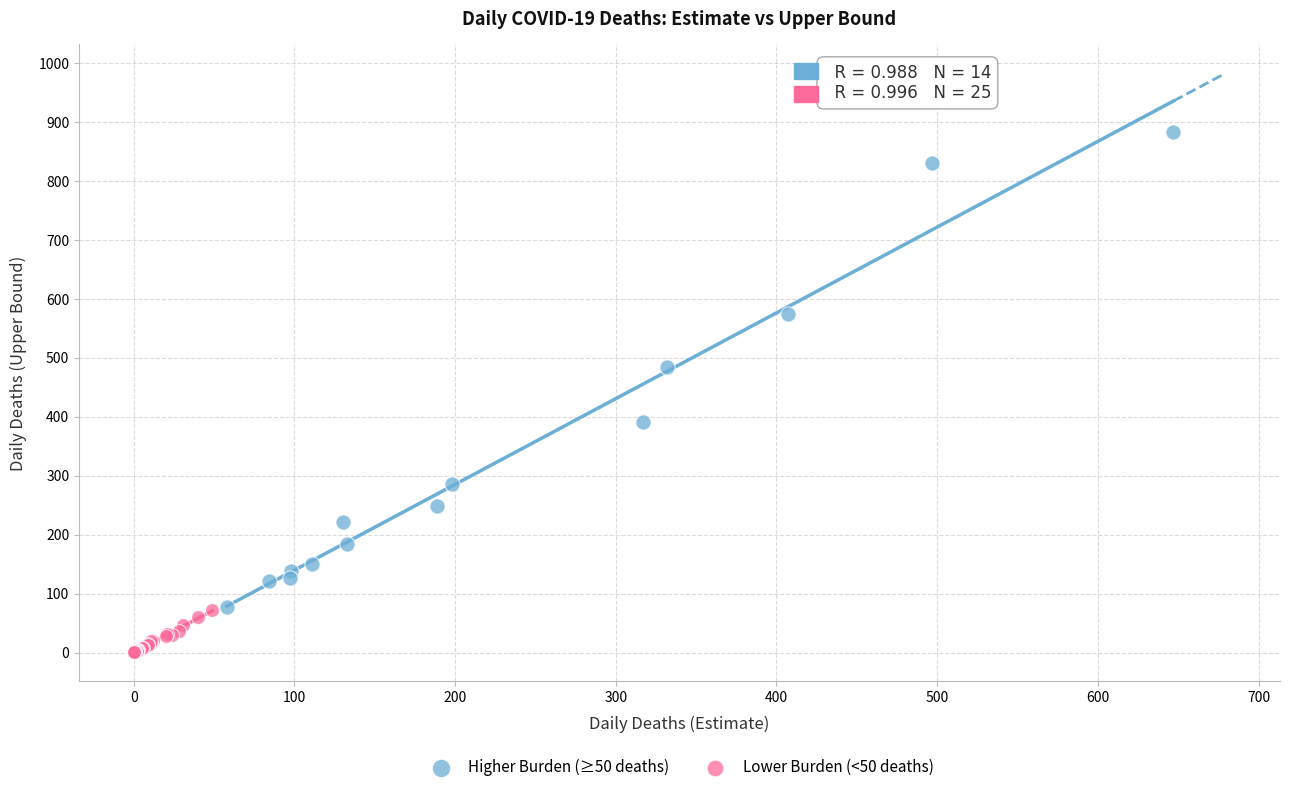

Which series has the widest spread of Y values?

Higher Burden (≥50 deaths)